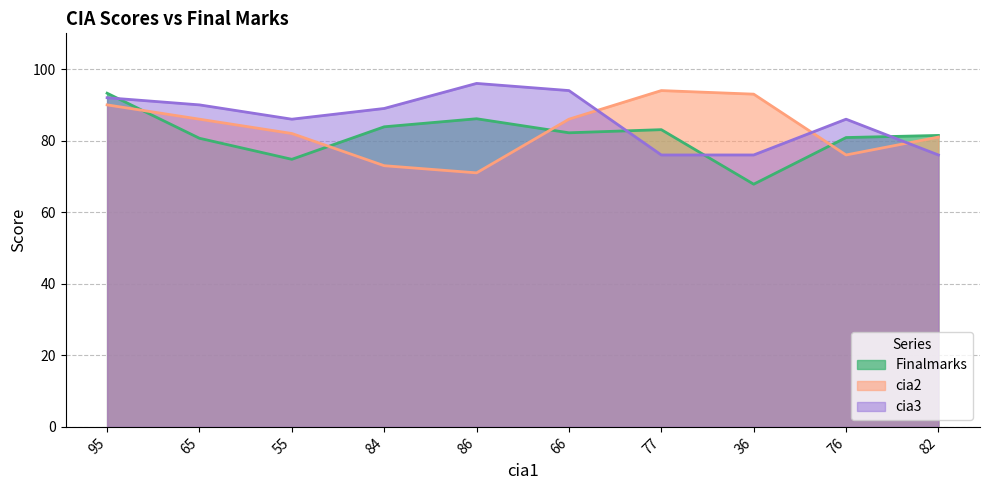

How many interior local valleys does the Finalmarks series have?

3